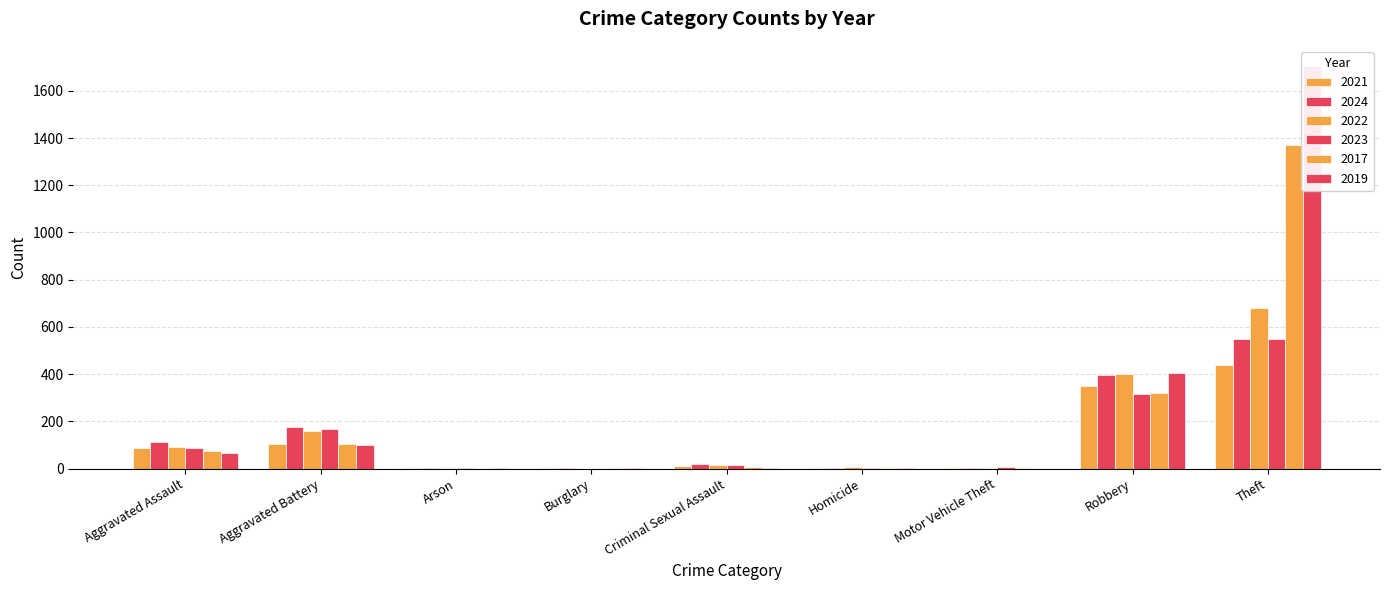

What is the difference between the maximum and minimum values in the 2019 series?

1705